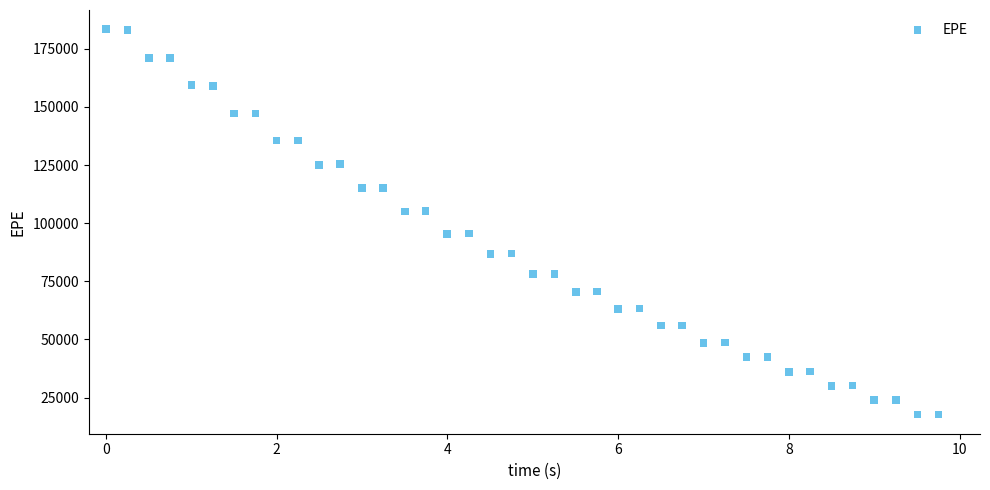

What is the range of X values (max minus min)?

9.8